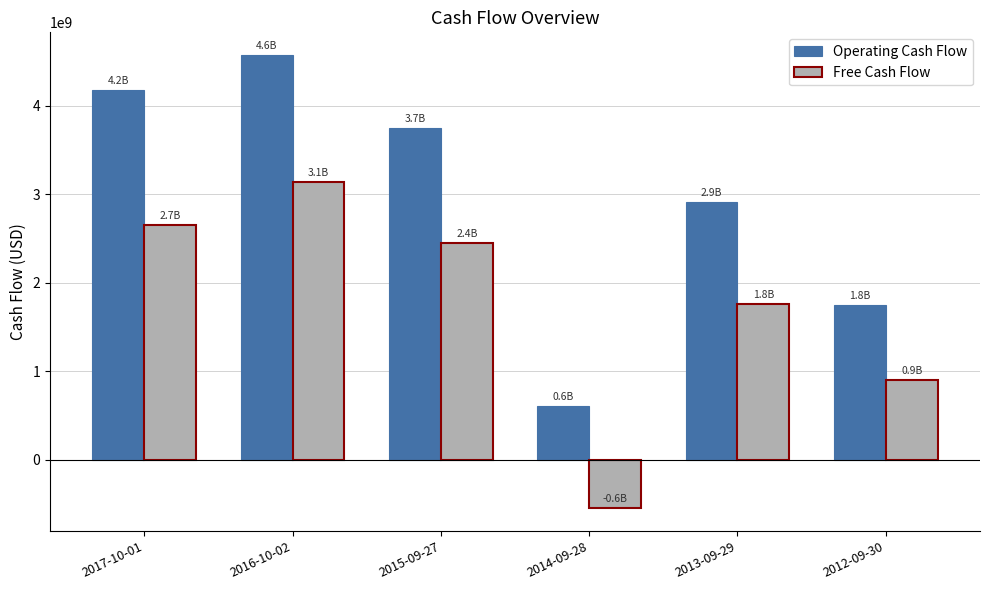

At which label is Free Cash Flow closest to 1290850000?

2012-09-30